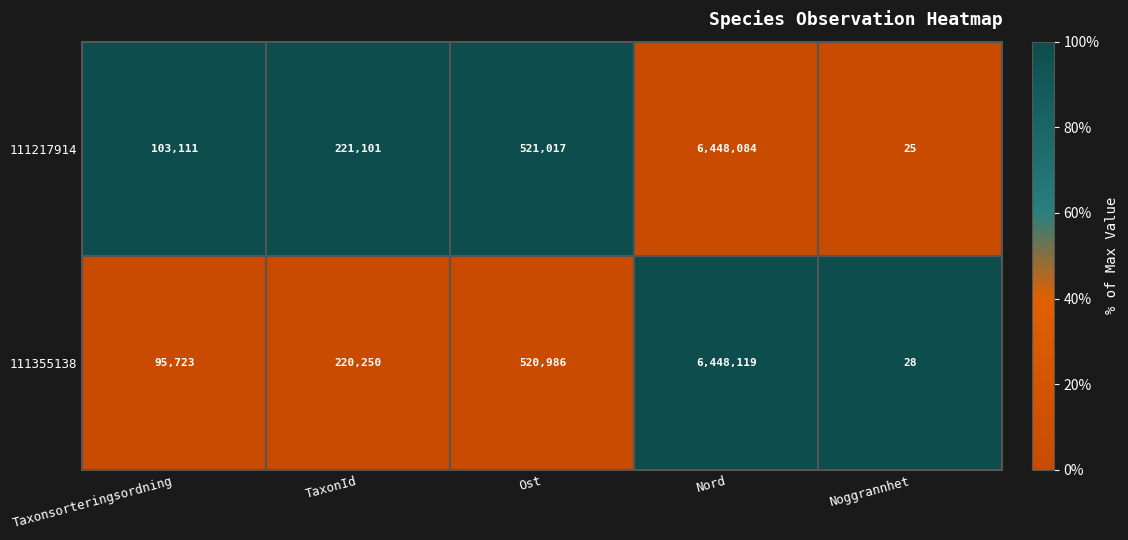

The 111217914 series shows 160505 at Taxonsorteringsordning. True or false?

False